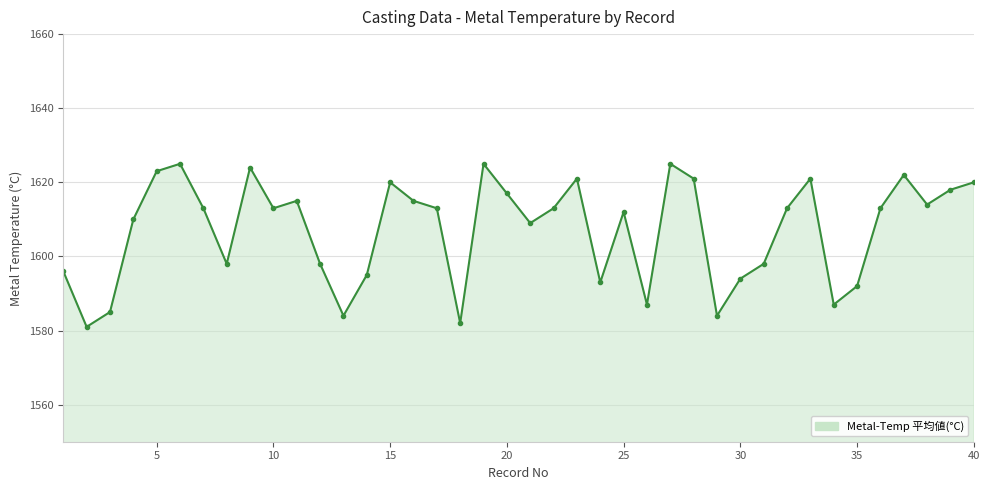

What is the maximum value shown in the chart?

1625